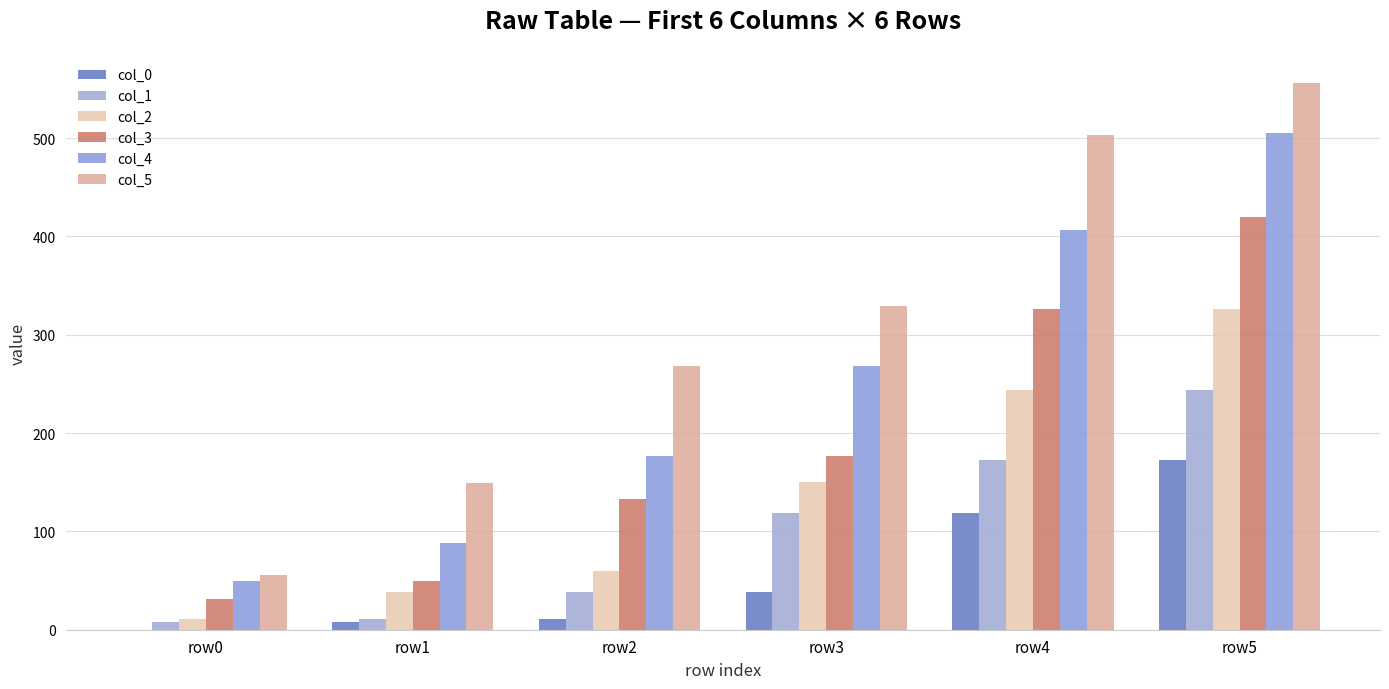

Which has a higher value, row1 or row2?

row2